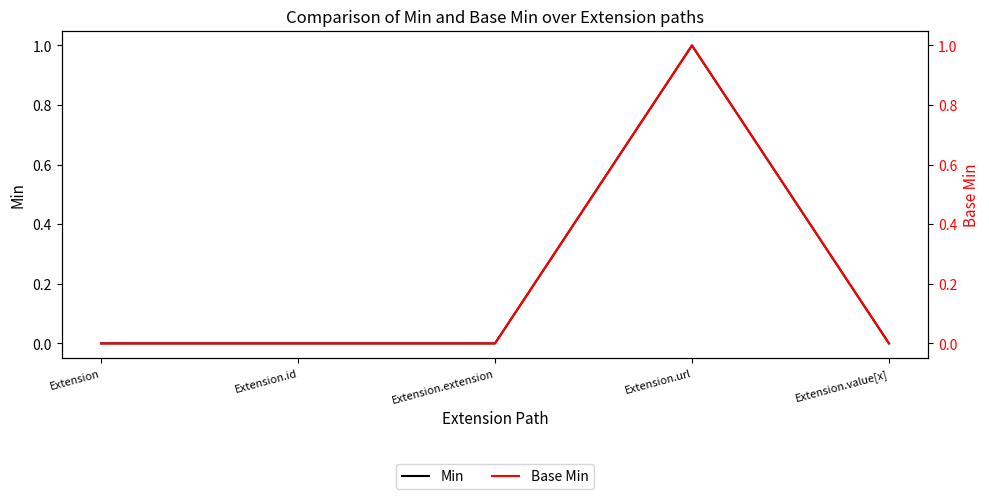

Reading left to right, transcribe all the data shown in this chart.

Min: 0	0	0	1	0
Base Min: 0	0	0	1	0